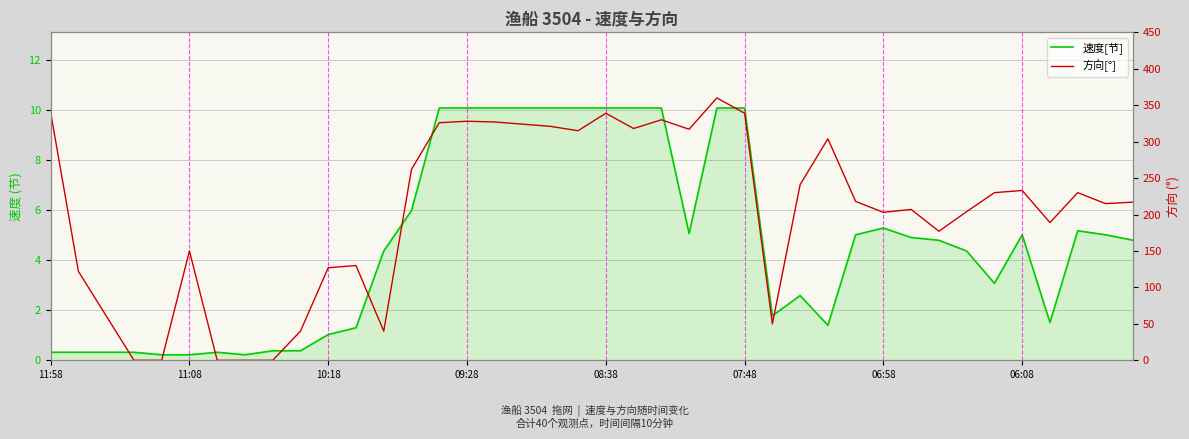

What is the sum of all 方向[°] values?

8134.0